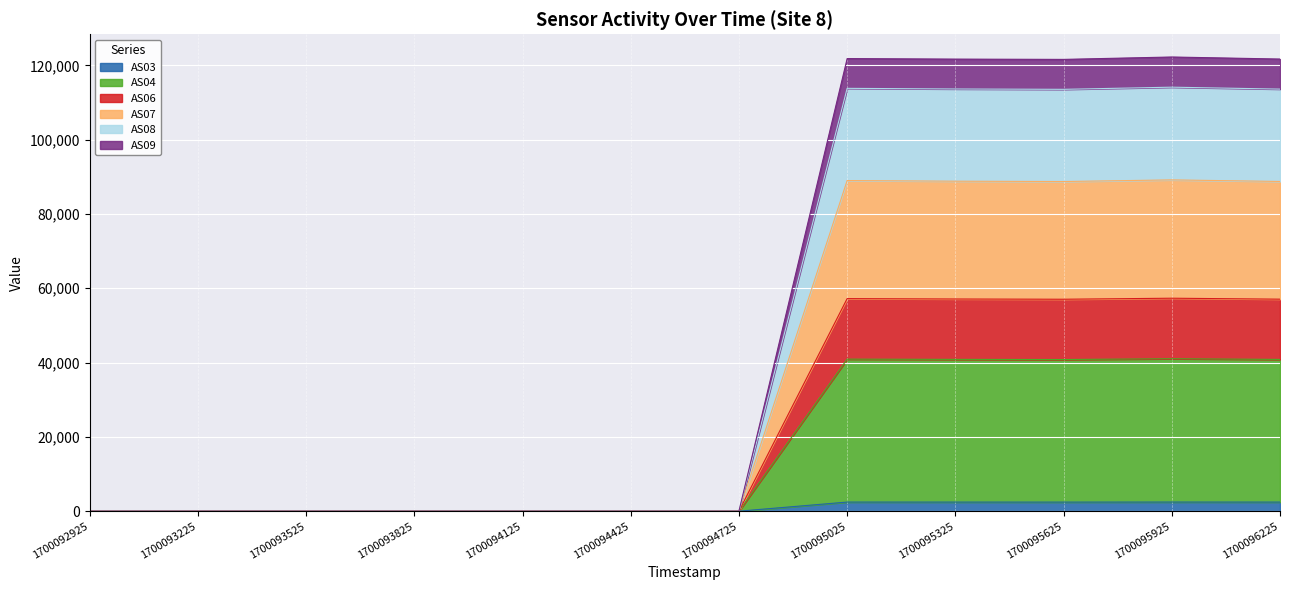

How many values in the AS06 series exceed 0?

5